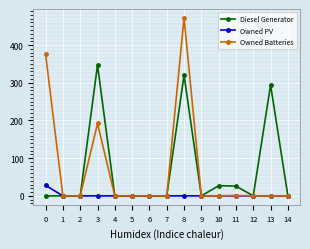

At which category is the sum across all series the highest?

8